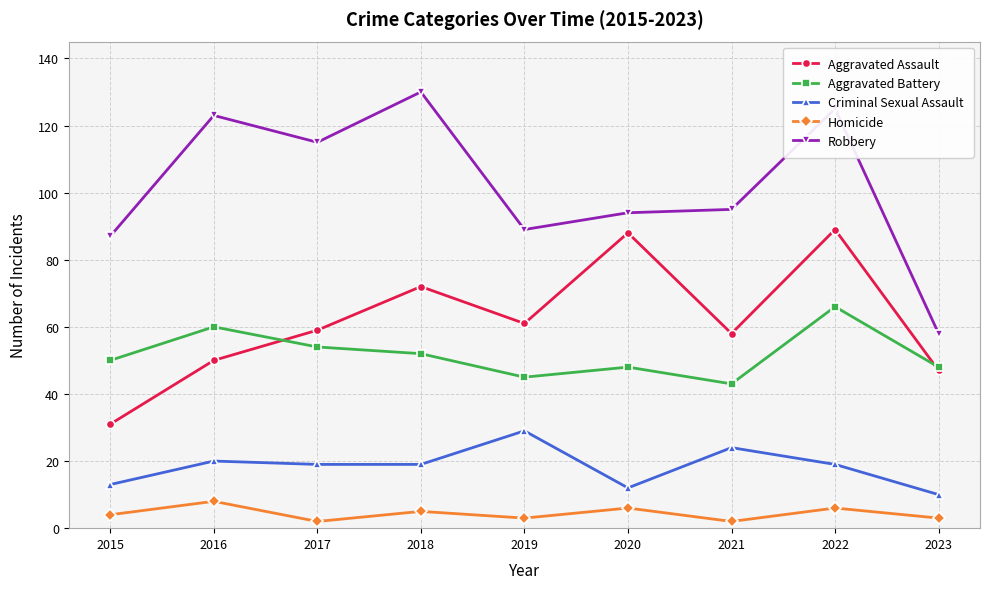

True or false: Criminal Sexual Assault and Aggravated Assault cross at least once.

False